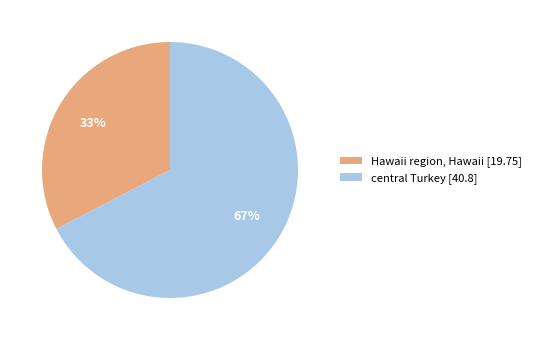

Which has a higher value, Hawaii region, Hawaii or central Turkey?

central Turkey